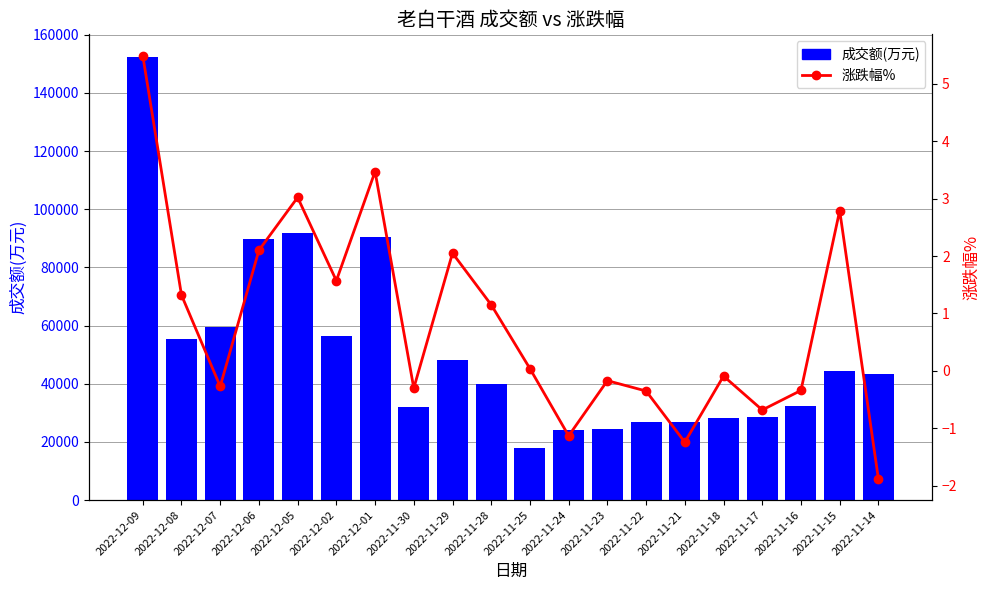

Reading left to right, list all the values displayed in this chart.

成交额(万元): 2022-12-09=152513.0	2022-12-08=55326.0	2022-12-07=59572.0	2022-12-06=89885.0	2022-12-05=91686.0	2022-12-02=56481.0	2022-12-01=90552.0	2022-11-30=32012.0	2022-11-29=48329.0	2022-11-28=39880.0	2022-11-25=17872.0	2022-11-24=23986.0	2022-11-23=24397.0	2022-11-22=26825.0	2022-11-21=26729.0	2022-11-18=28124.0	2022-11-17=28420.0	2022-11-16=32431.0	2022-11-15=44296.0	2022-11-14=43282.0
涨跌幅%: 2022-12-09=5.5	2022-12-08=1.3	2022-12-07=-0.3	2022-12-06=2.1	2022-12-05=3.0	2022-12-02=1.6	2022-12-01=3.5	2022-11-30=-0.3	2022-11-29=2.0	2022-11-28=1.1	2022-11-25=0.0	2022-11-24=-1.1	2022-11-23=-0.2	2022-11-22=-0.3	2022-11-21=-1.2	2022-11-18=-0.1	2022-11-17=-0.7	2022-11-16=-0.3	2022-11-15=2.8	2022-11-14=-1.9